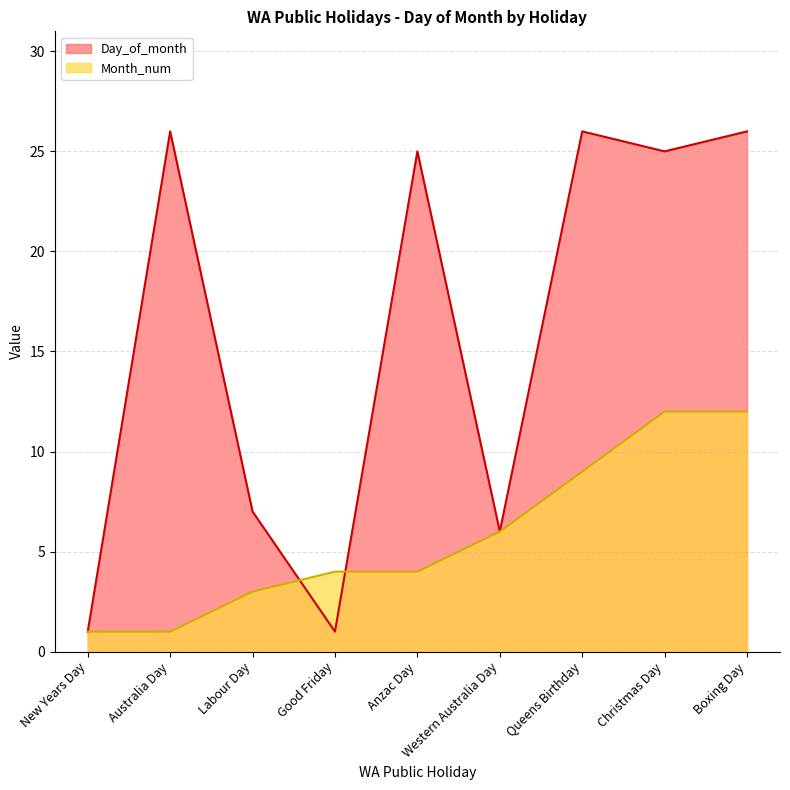

Does the chart display data point markers on the line(s)?

No